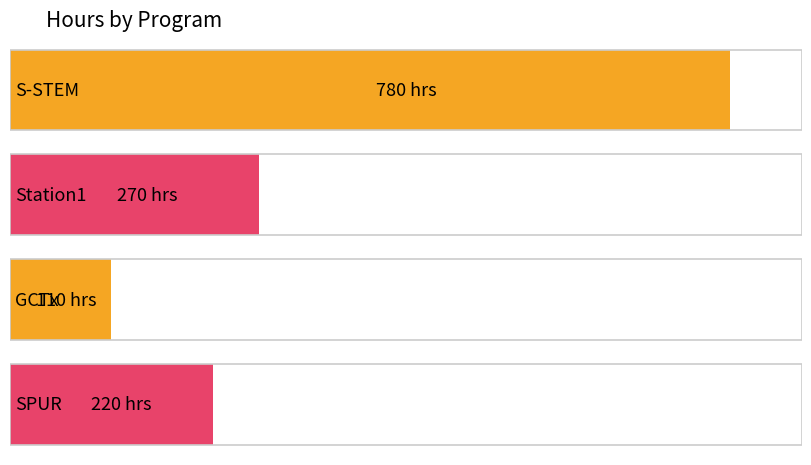

True or false: the data shows 416 at S-STEM.

False